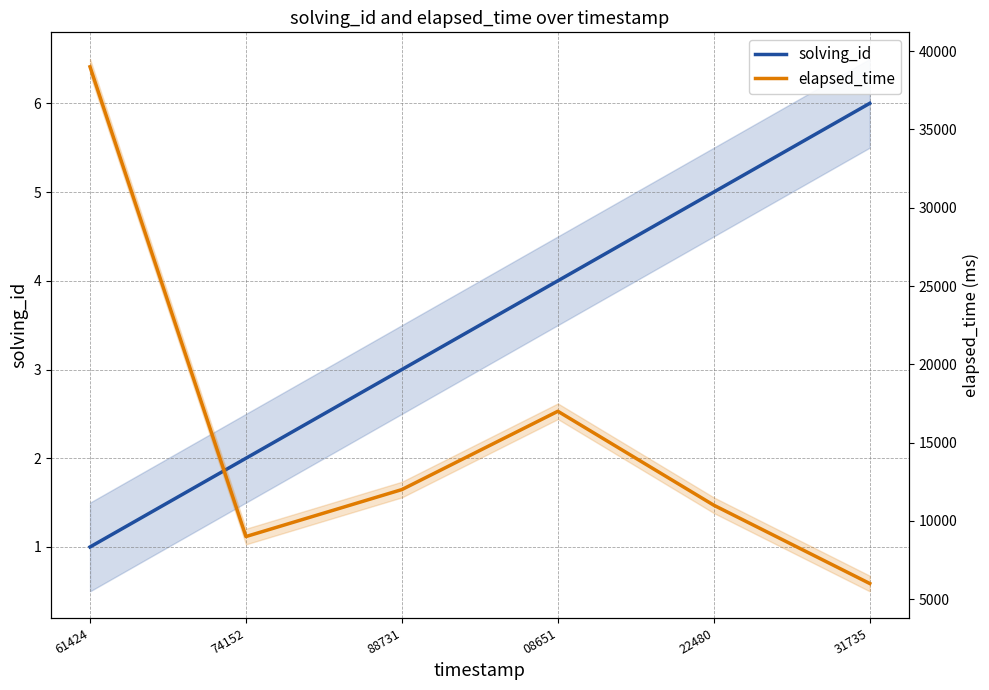

What is the sum of all solving_id values?

21